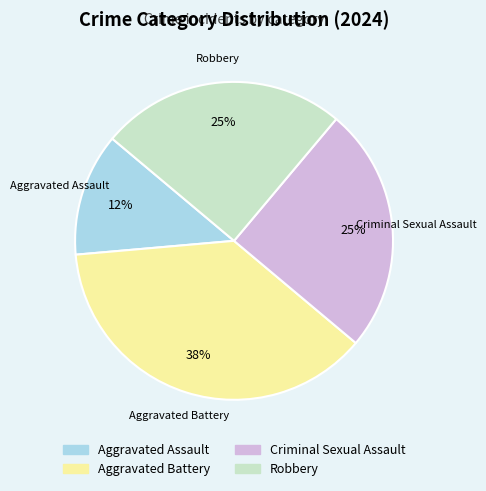

True or false: Aggravated Battery accounts for 29% of the total.

False